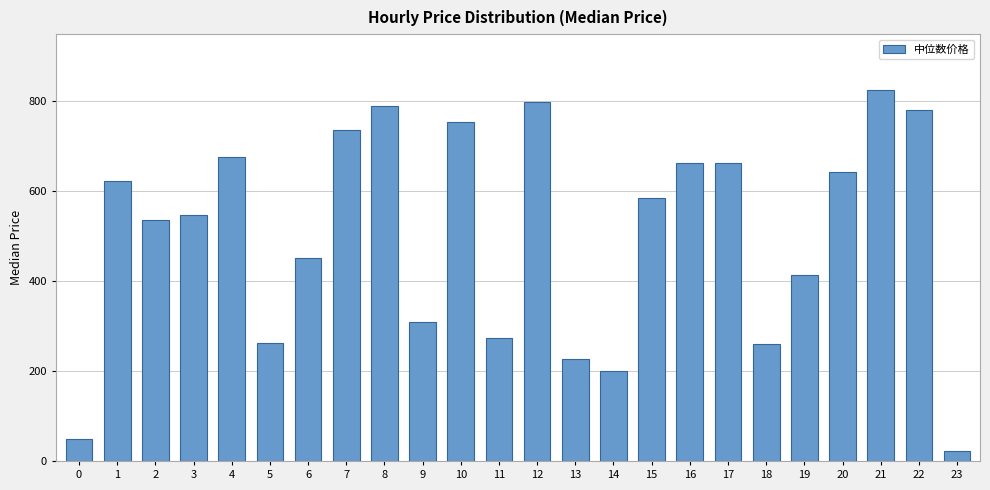

Where does the data first go above 583?

1